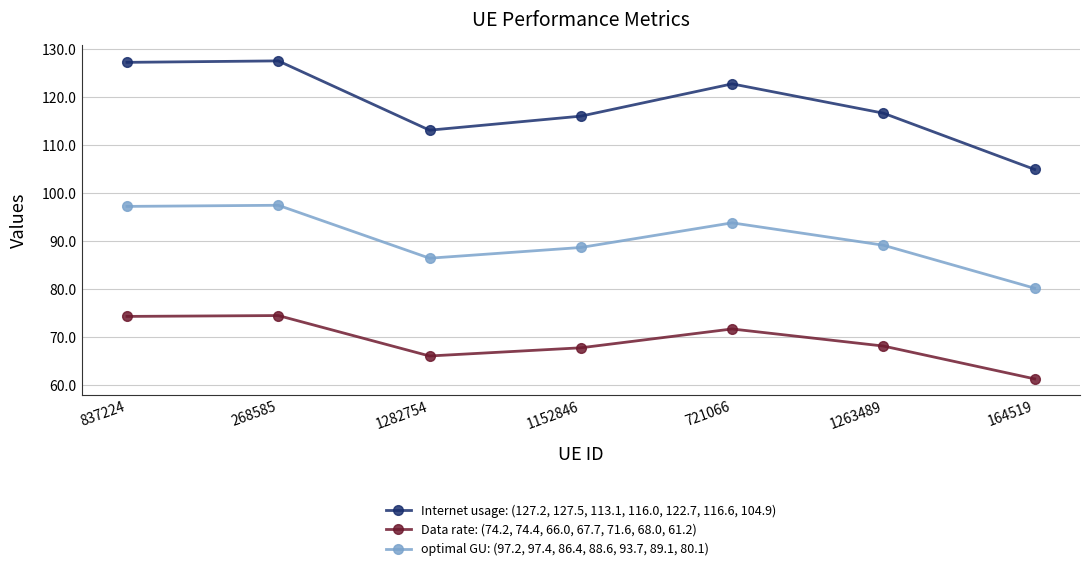

True or false: optimal GU: (97.2, 97.4, 86.4, 88.6, 93.7, 89.1, 80.1) and Internet usage: (127.2, 127.5, 113.1, 116.0, 122.7, 116.6, 104.9) cross at least once.

False